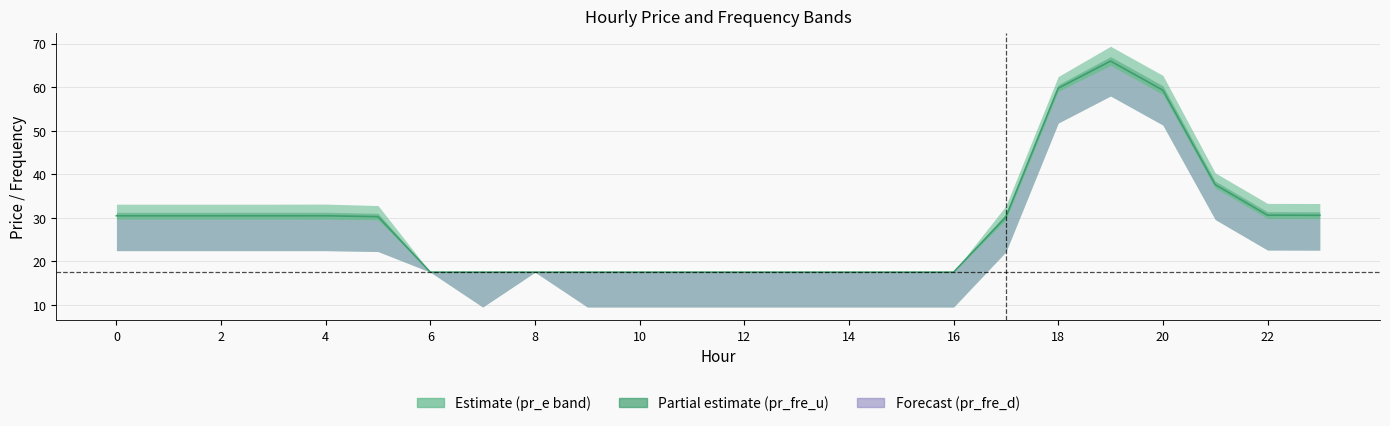

How many interior local peaks (higher than both neighbors) does the data have?

1